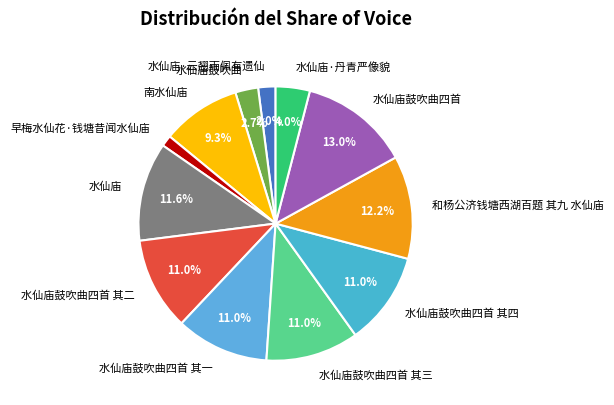

To the nearest percent, what is the combined percentage of 水仙庙鼓吹曲四首 其四 and 水仙庙·丹青严像貌?

15%